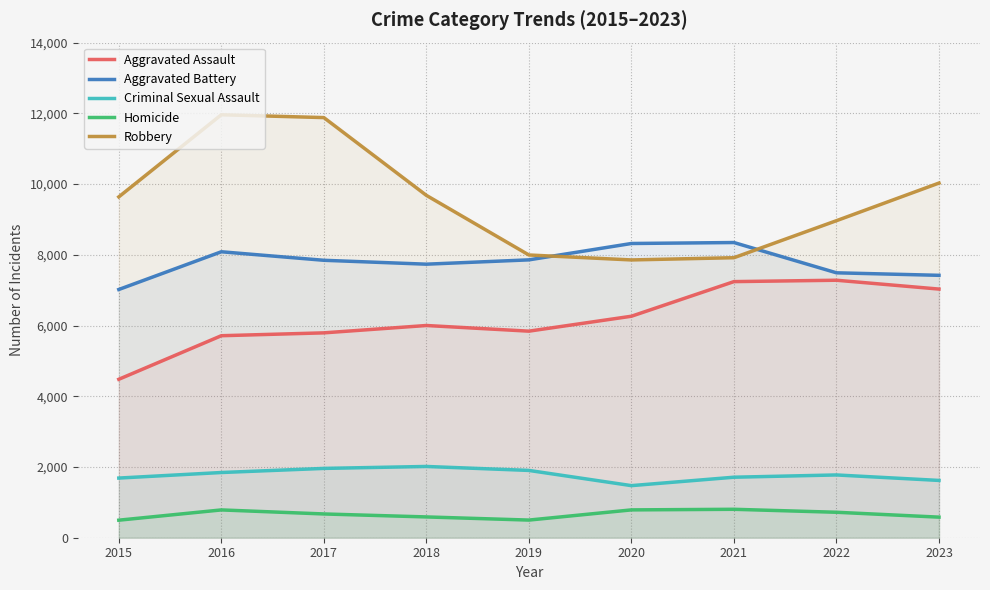

What is the maximum value shown in the chart?

11960